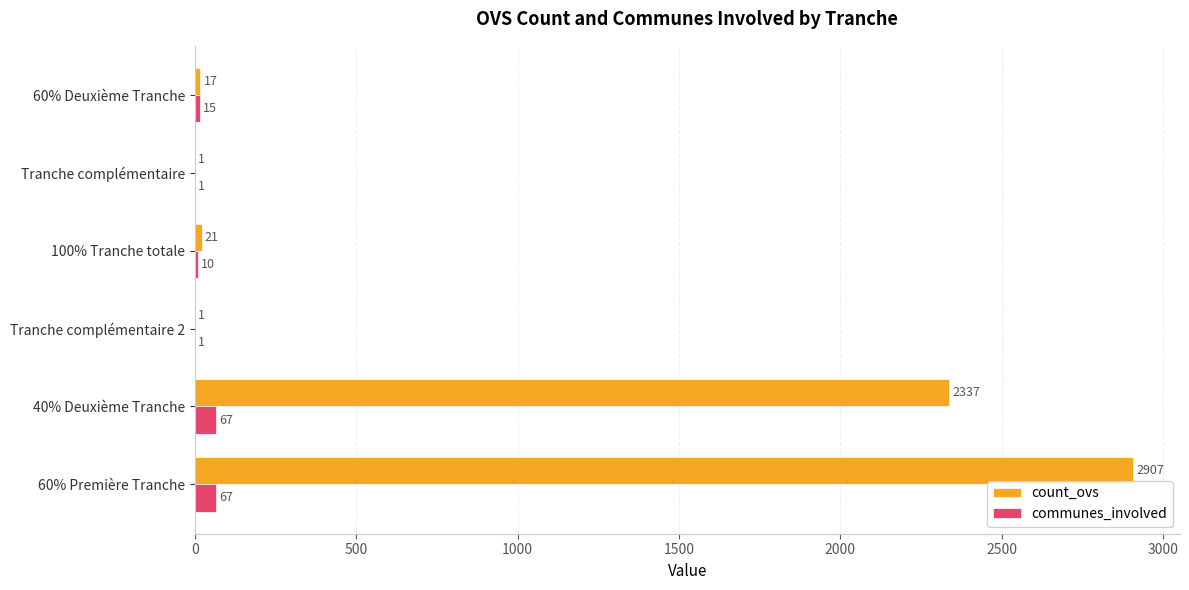

Count the number of categories in the chart.

6